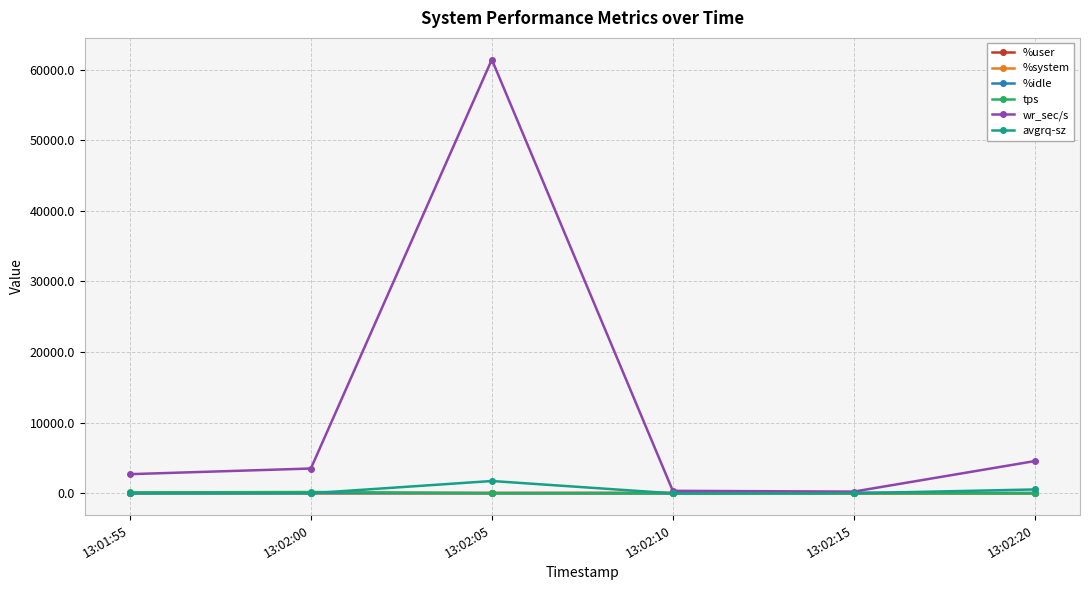

At which category is the sum across all series the highest?

13:02:05